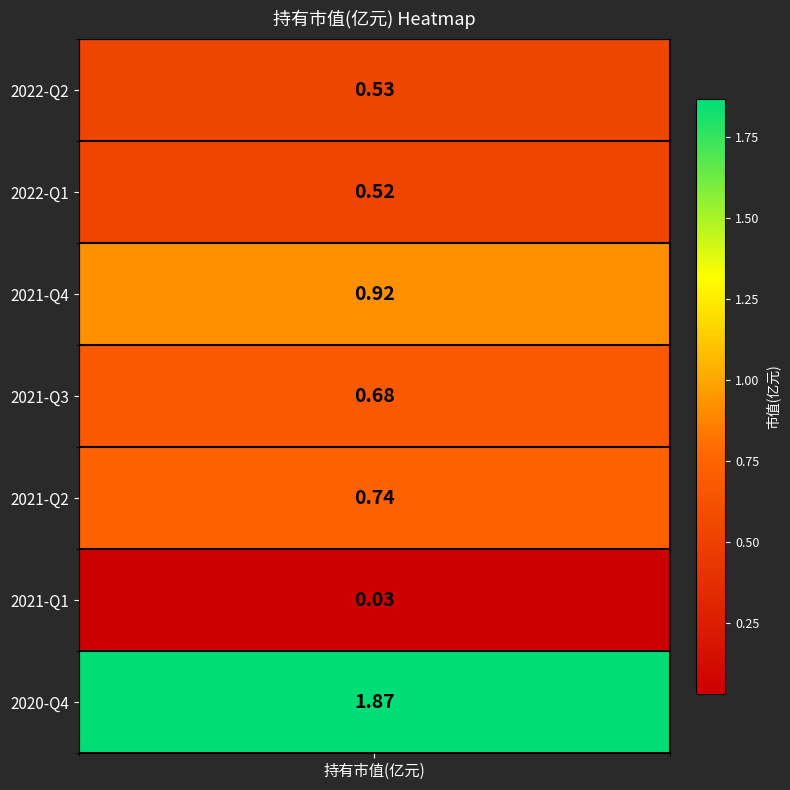

Rank the categories by value from highest to lowest.

2020-Q4, 2021-Q4, 2021-Q2, 2021-Q3, 2022-Q2, 2022-Q1, 2021-Q1